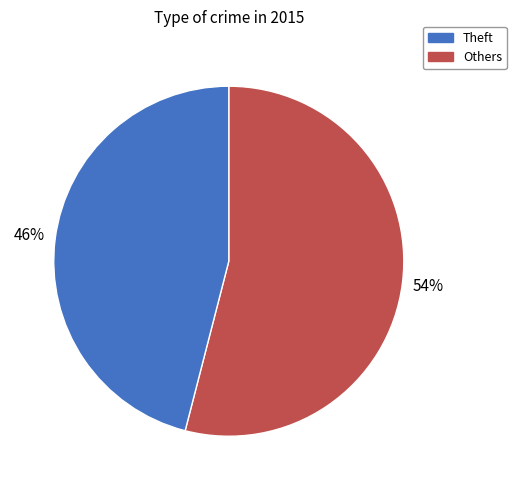

To the nearest percent, what is the average slice percentage?

50%